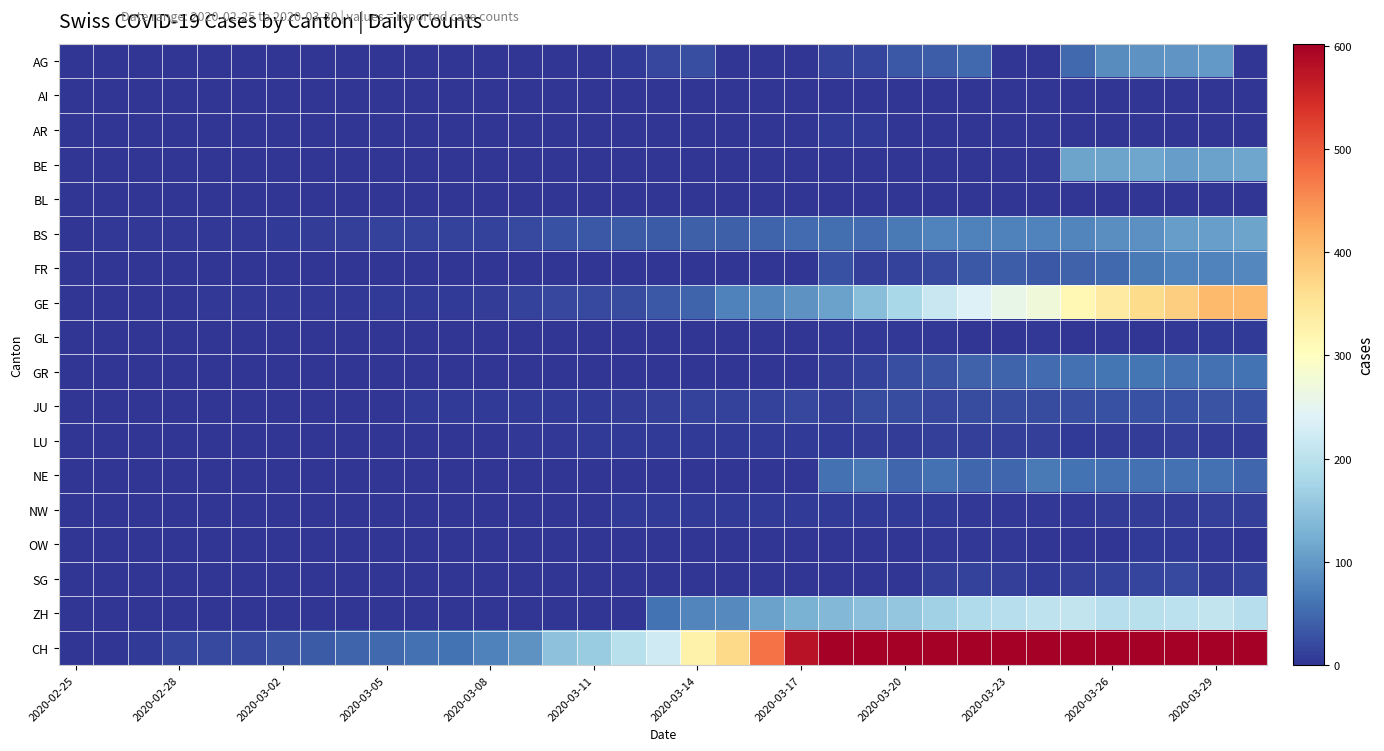

Reading right to left, list all the values displayed in this chart.

AG: 0	100	96	94	85	50	0	0	50	38	33	15	13	0	0	0	25	17	6	2	2	1	0	0	0	0	0	0	0	0	0	0	0	0	0
AI: 0	0	0	0	0	0	0	0	0	0	0	0	0	0	0	0	0	1	0	0	0	0	0	0	0	0	0	0	0	0	0	0	0	0	0
AR: 0	0	0	0	0	0	0	0	0	0	0	6	7	0	0	0	0	0	0	0	0	0	0	0	0	0	0	0	0	0	0	0	0	0	0
BE: 113	109	104	115	111	112	0	0	0	0	0	0	0	0	0	0	0	0	0	0	0	0	0	0	0	0	0	0	0	0	0	0	0	0	0
BL: 0	1	1	1	1	1	0	0	1	1	1	1	1	1	1	1	1	1	1	1	1	1	1	1	1	1	0	0	0	0	0	0	0	0	0
BS: 112	108	105	90	87	79	76	74	73	77	66	52	55	52	47	42	40	37	36	33	28	19	13	12	12	12	11	9	7	4	4	3	3	3	0
FR: 81	77	76	67	50	44	35	39	35	20	12	11	26	0	0	0	0	0	0	0	0	0	0	0	0	0	0	0	0	0	0	0	0	0	0
GE: 406	405	382	365	339	313	272	258	238	214	179	145	109	92	78	75	46	33	23	20	18	13	9	7	7	5	4	4	3	3	3	2	1	1	0
GL: 5	5	3	2	3	2	3	2	2	3	3	3	3	0	0	0	0	0	0	0	0	0	0	0	0	0	0	0	0	0	0	0	0	0	0
GR: 60	58	58	63	63	58	52	45	43	29	24	13	9	0	0	0	0	0	0	0	0	0	0	0	0	0	0	0	0	0	0	0	0	0	0
JU: 28	29	28	28	27	25	22	23	22	18	23	22	11	18	13	14	12	11	9	6	5	5	5	5	5	2	1	1	1	1	1	1	1	0	0
LU: 9	9	10	9	8	7	10	10	10	10	8	9	6	7	6	6	6	6	6	6	4	4	1	1	0	0	0	0	0	0	0	0	0	0	0
NE: 49	57	57	57	57	61	66	49	49	57	49	66	57	0	0	0	0	0	0	0	0	0	0	0	0	0	0	0	0	0	0	0	0	0	0
NW: 10	10	9	9	8	4	3	3	4	5	5	5	6	5	7	6	6	5	5	2	0	0	0	0	0	0	0	0	0	0	0	0	0	0	0
OW: 0	3	6	6	0	0	0	3	3	3	2	0	0	0	0	0	0	0	0	0	0	0	0	0	0	0	0	0	0	0	0	0	0	0	0
SG: 12	9	19	15	14	10	6	10	14	10	0	0	0	0	0	0	0	0	0	0	0	0	0	0	0	0	0	0	0	0	0	0	0	0	0
ZH: 194	207	200	196	194	207	203	194	187	171	156	146	138	127	110	83	78	60	0	0	0	0	0	0	0	0	0	0	0	0	0	0	0	0	0
CH: 2214	2061	1949	1851	1669	1548	1421	1273	1148	999	856	759	636	577	477	368	329	223	196	164	149	92	73	59	58	50	46	36	29	20	19	16	5	1	0